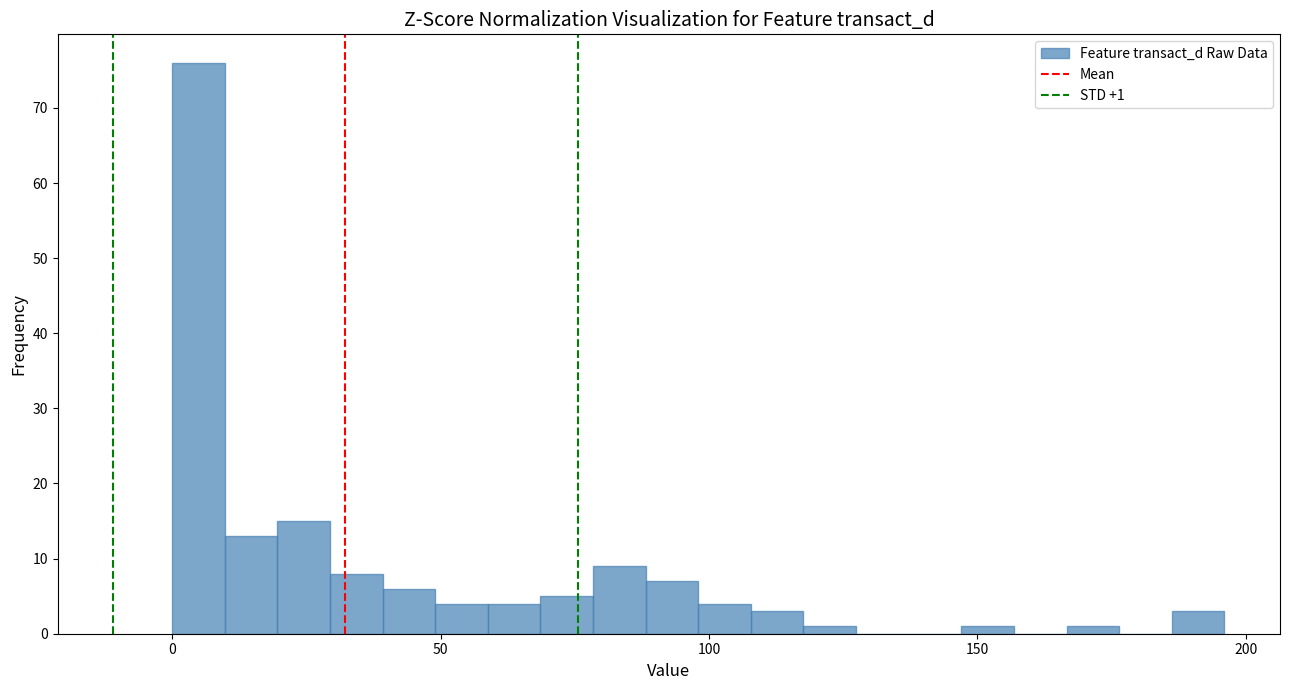

Read against the x-axis, roughly where is the centre of the tallest bar?

5